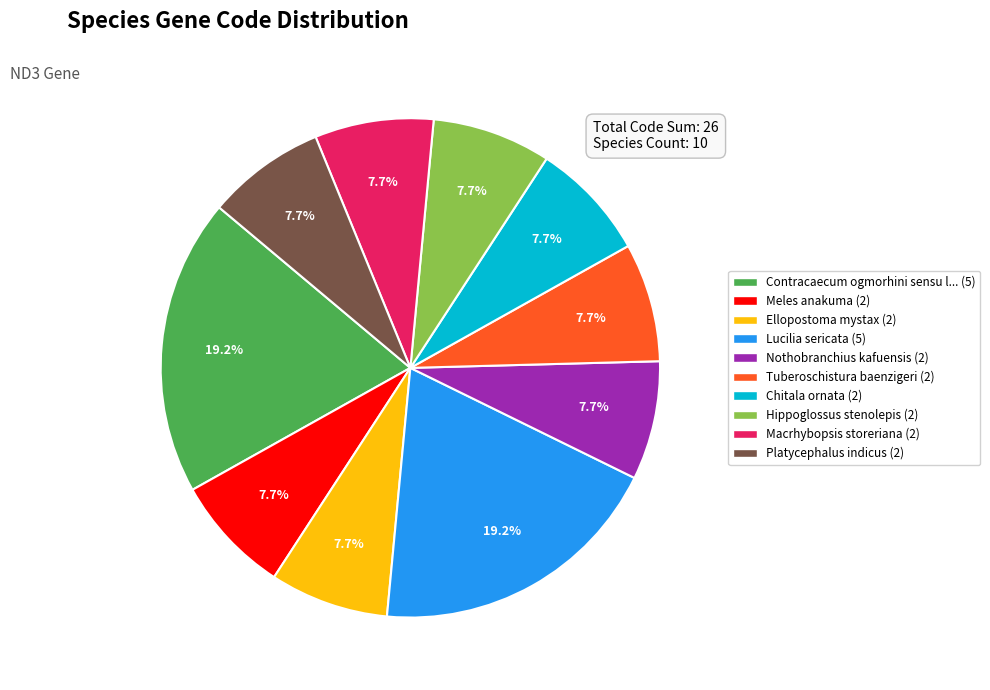

Count the number of slices in the pie.

10